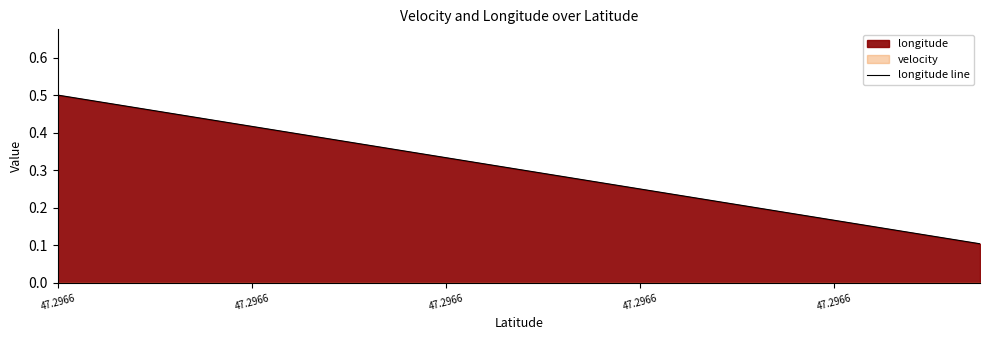

Reading right to left, list all the values displayed in this chart.

0.1	0.1	0.1	0.2	0.2	0.2	0.2	0.2	0.3	0.3	0.3	0.3	0.4	0.4	0.4	0.4	0.4	0.5	0.5	0.5